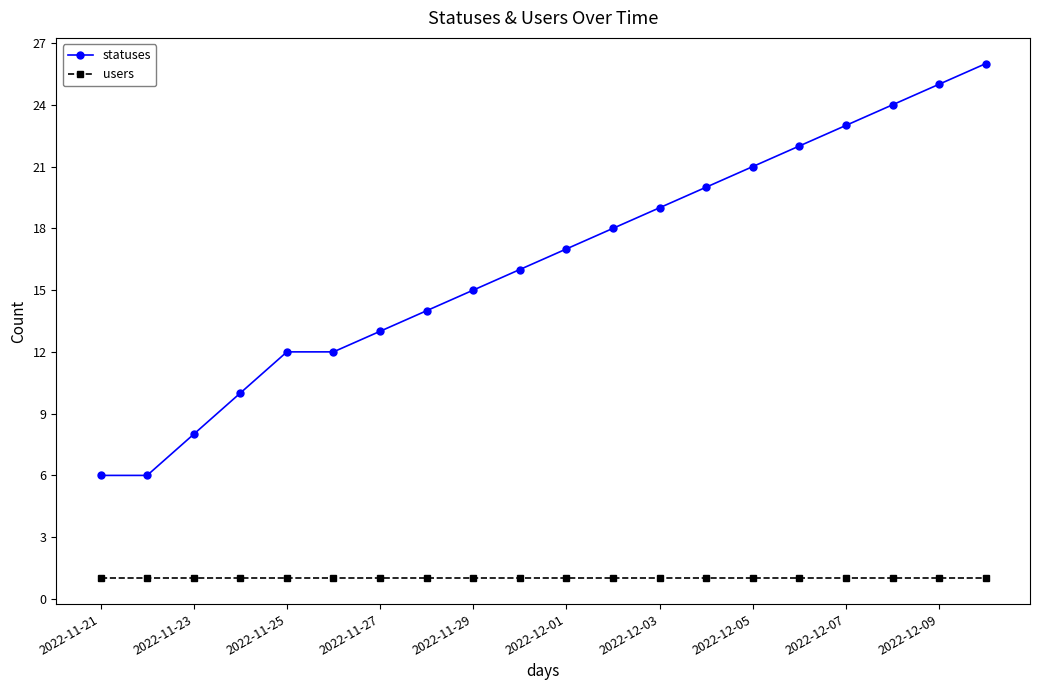

Which series has the largest total across all categories?

statuses